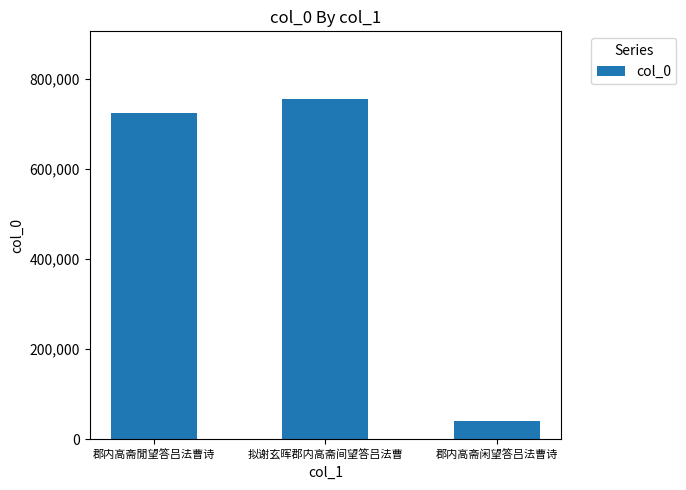

What is the average value?

506244